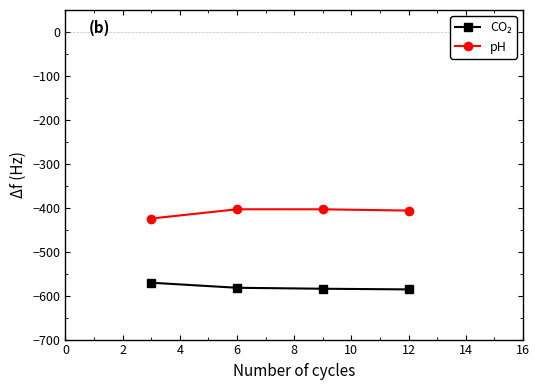

What is the sum of all pH values?

-1638.0